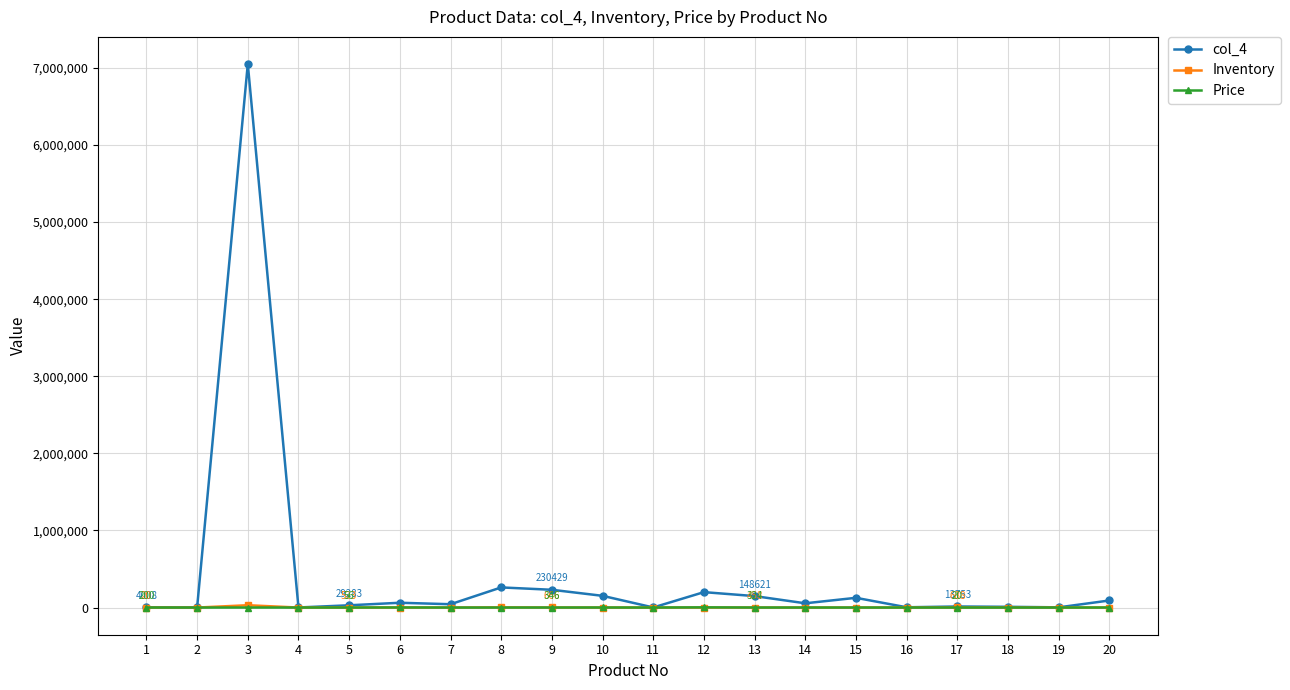

What is the greatest value displayed?

7049700.0